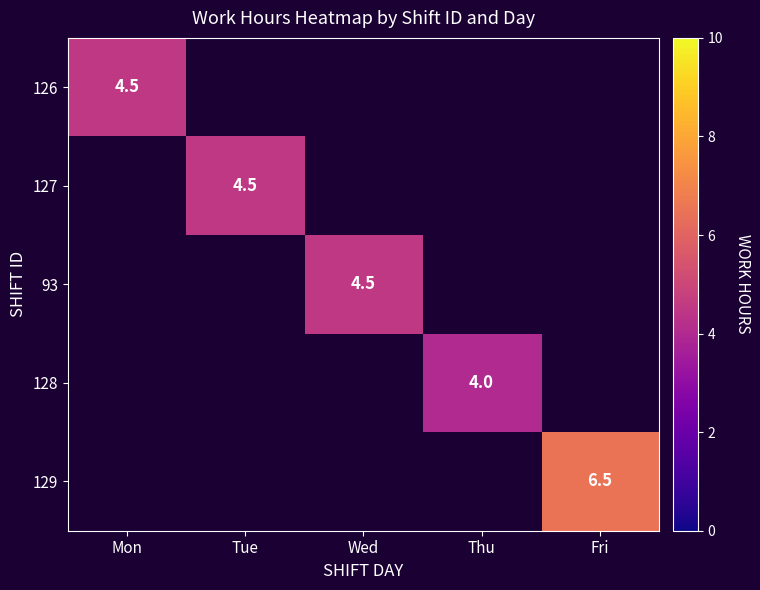

True or false: 93 has a value of 7.3 at Wed.

False